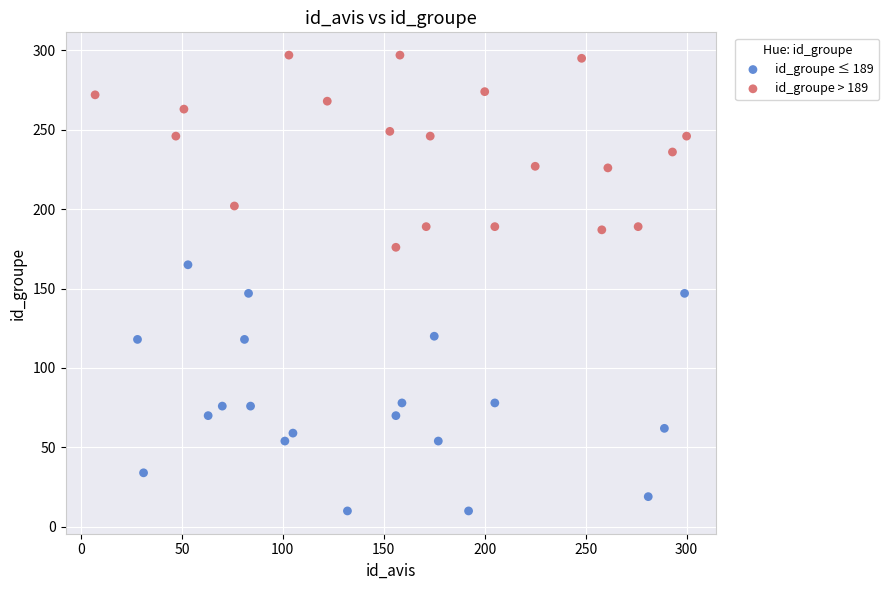

Which series has the widest spread of Y values?

id_groupe ≤ 189